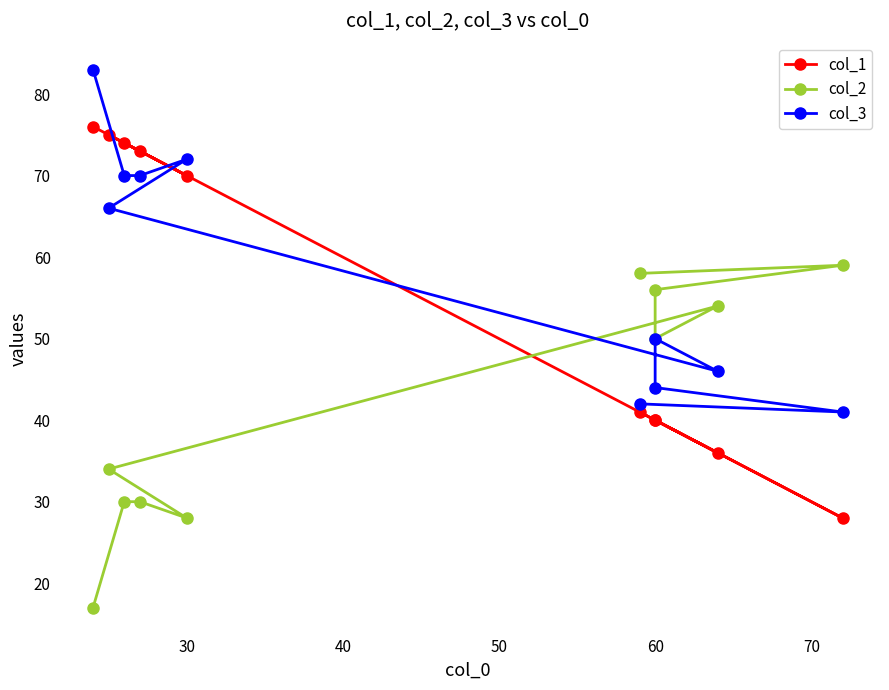

How many lines are shown in the chart?

3